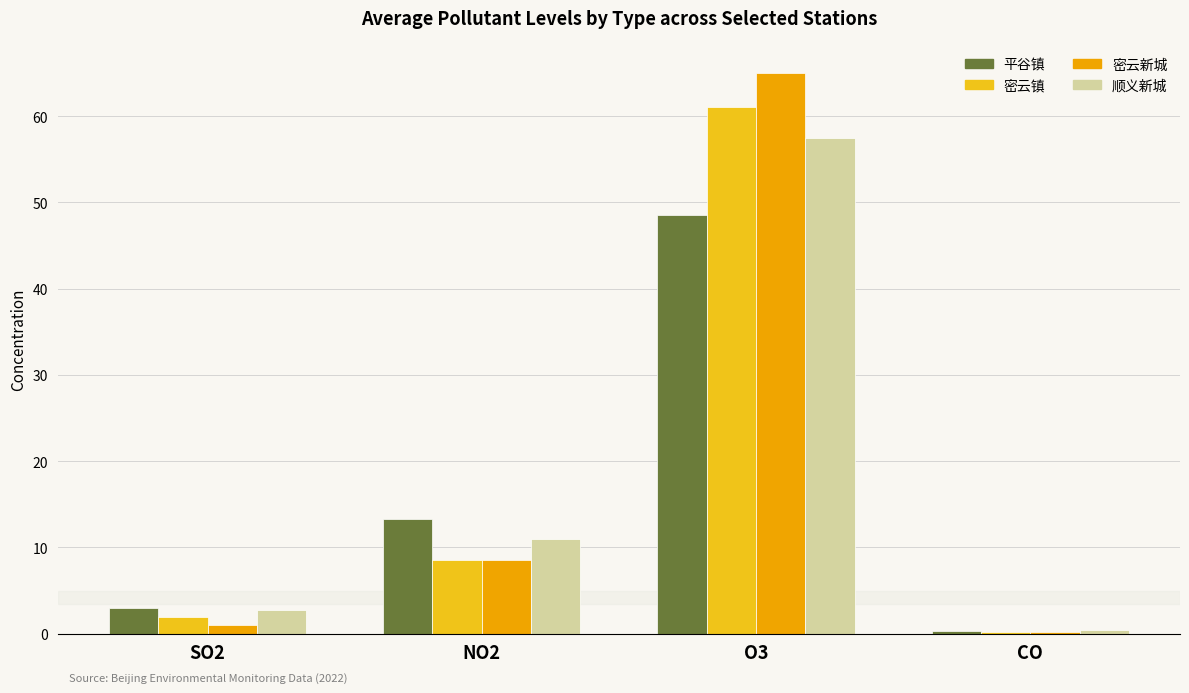

Reading left to right, list all the values displayed in this chart.

平谷镇: SO2=3.0	NO2=13.2	O3=48.5	CO=0.4
密云镇: SO2=2.0	NO2=8.5	O3=61.0	CO=0.2
密云新城: SO2=1.0	NO2=8.5	O3=65.0	CO=0.2
顺义新城: SO2=2.8	NO2=11.0	O3=57.5	CO=0.4